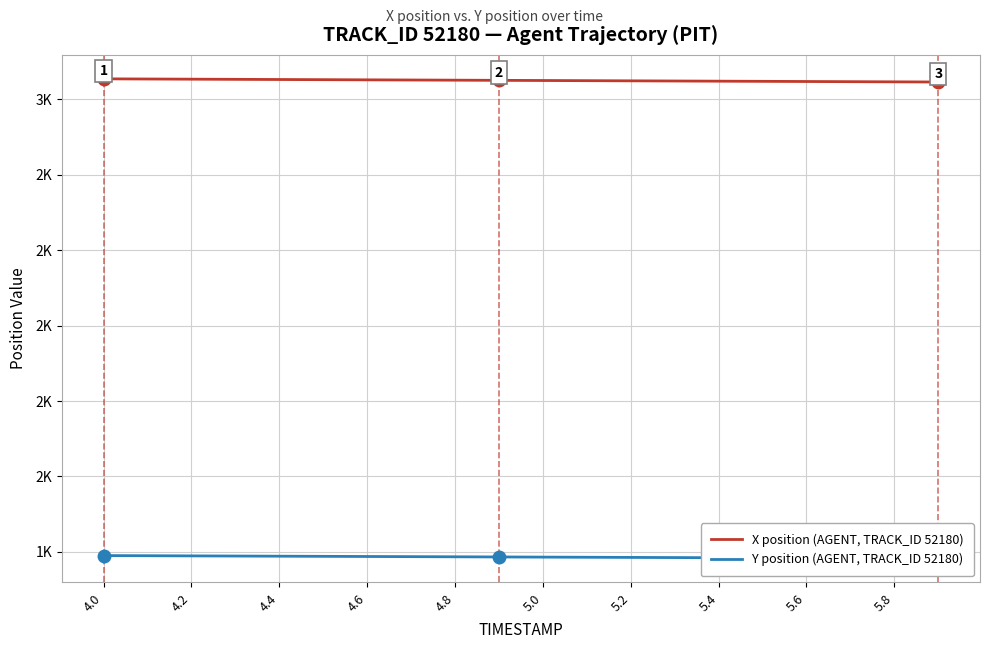

Where does the X position (AGENT, TRACK_ID 52180) series first go above 2650?

4.0